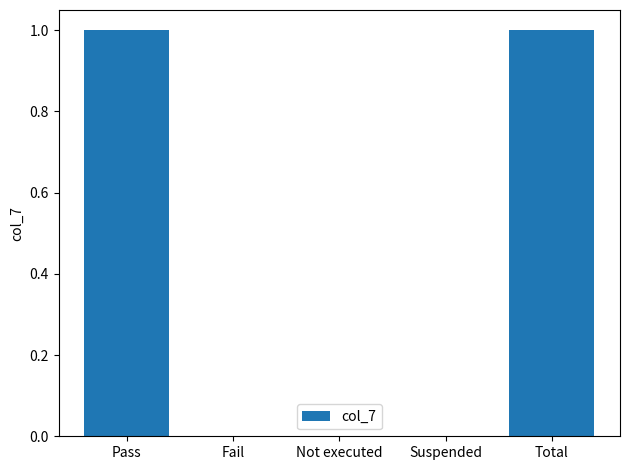

Between Not executed and Total, which is larger?

Total